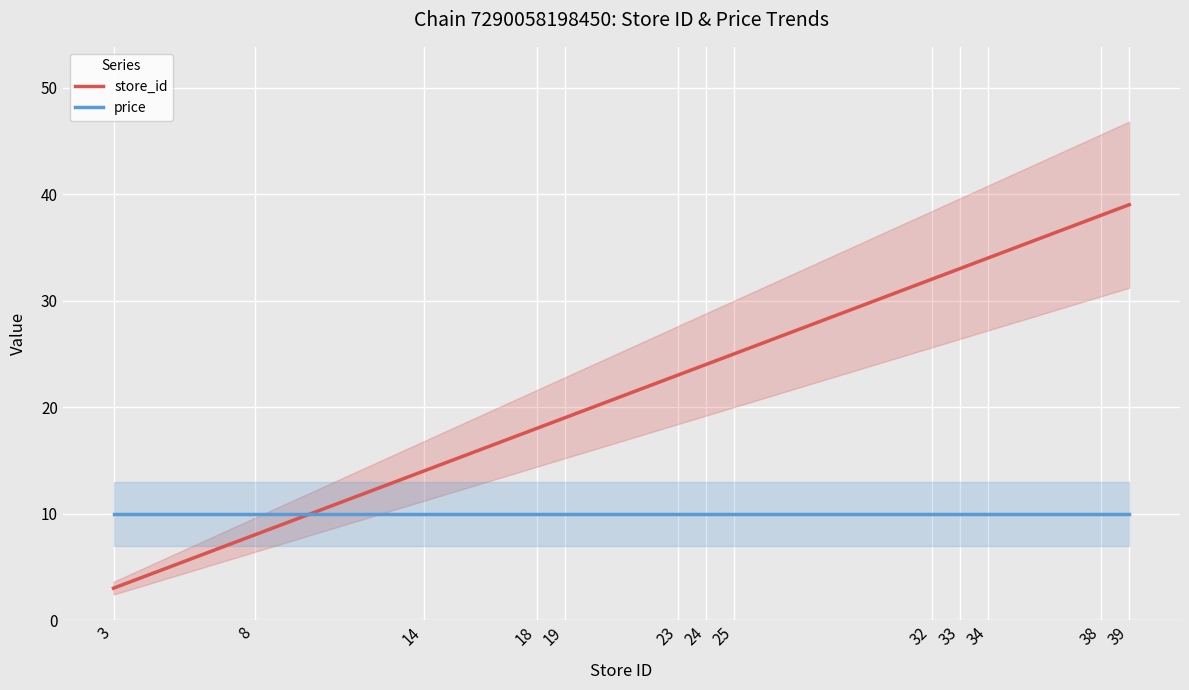

Which label corresponds to the smallest value in the chart?

3